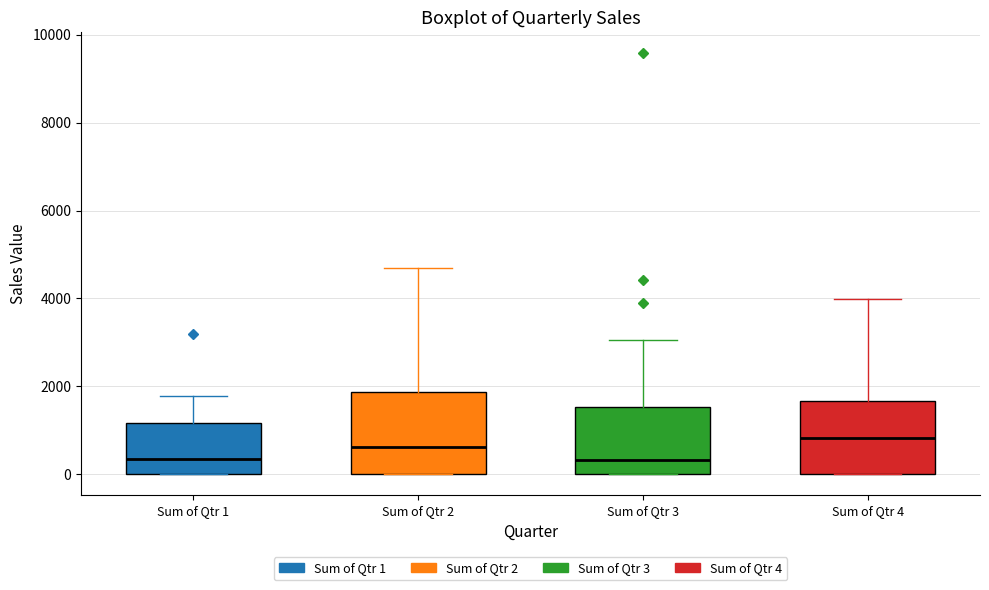

Comparing the boxes themselves (not the whiskers), which one is the tallest?

Sum of Qtr 2